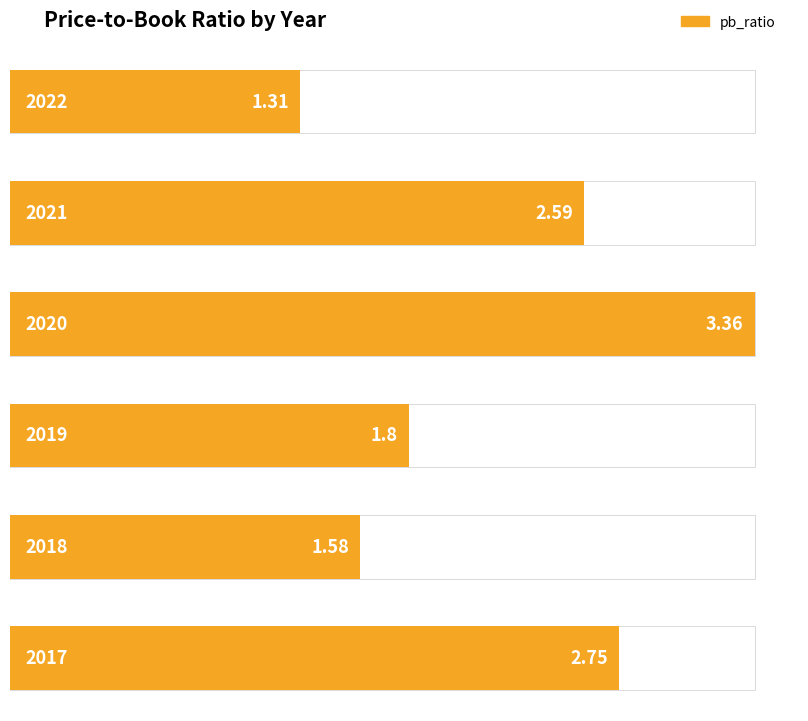

Reading left to right, list all the values displayed in this chart.

1.3	2.6	3.4	1.8	1.6	2.8